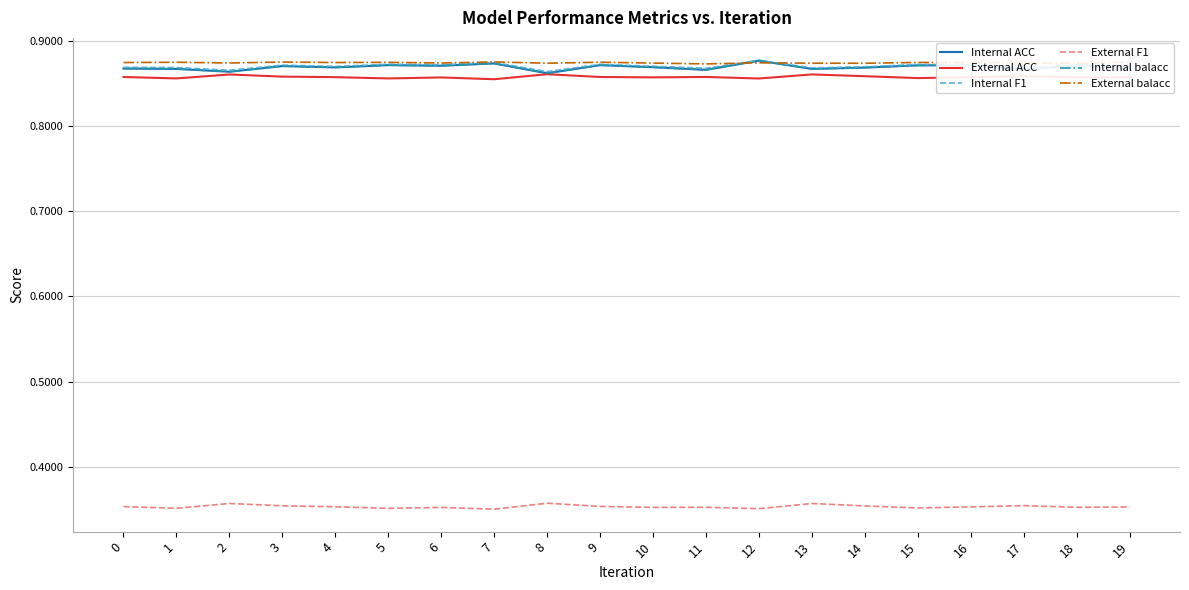

Does the chart have visible grid lines?

Yes